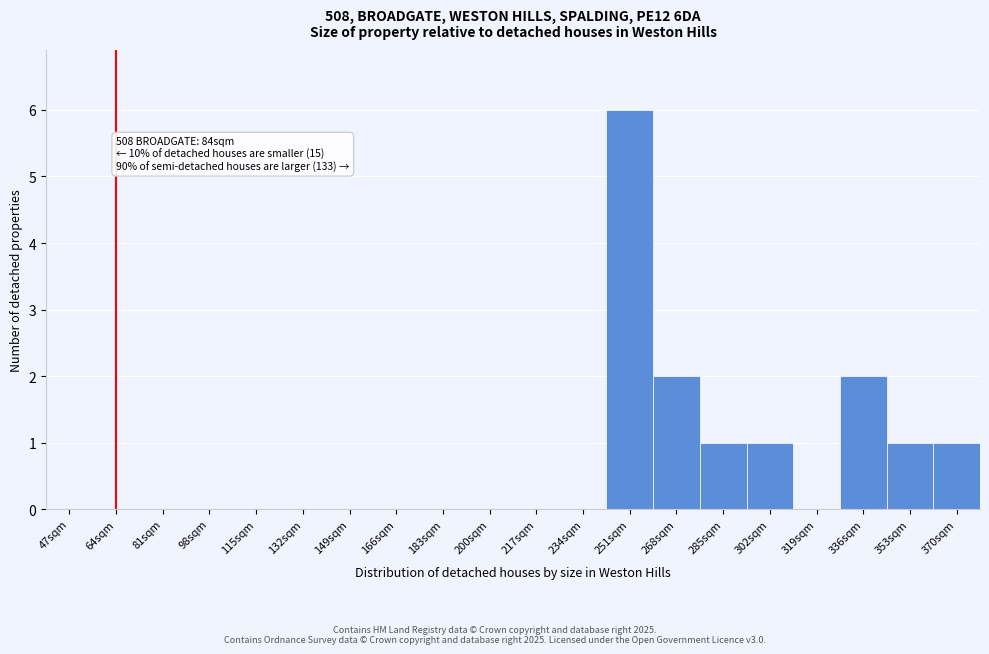

Reading left to right, transcribe all the data shown in this chart.

47sqm=0	64sqm=0	81sqm=0	98sqm=0	115sqm=0	132sqm=0	149sqm=0	166sqm=0	183sqm=0	200sqm=0	217sqm=0	234sqm=0	251sqm=6	268sqm=2	285sqm=1	302sqm=1	319sqm=0	336sqm=2	353sqm=1	370sqm=1